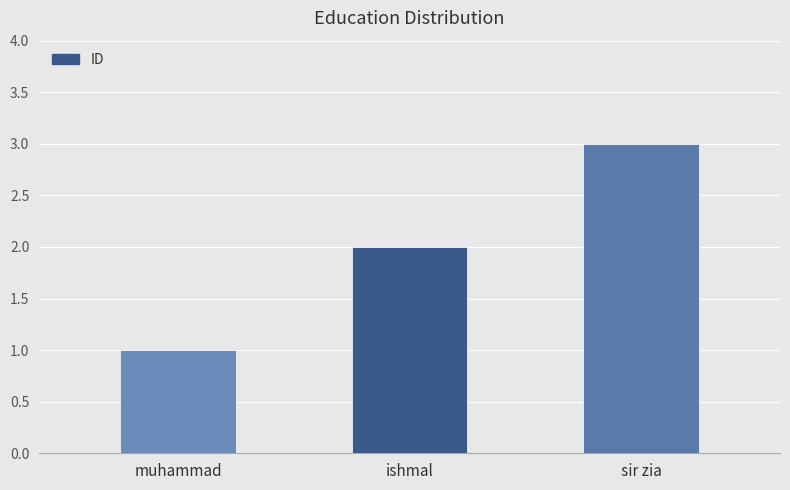

What is the change in value from ishmal to sir zia?

+1